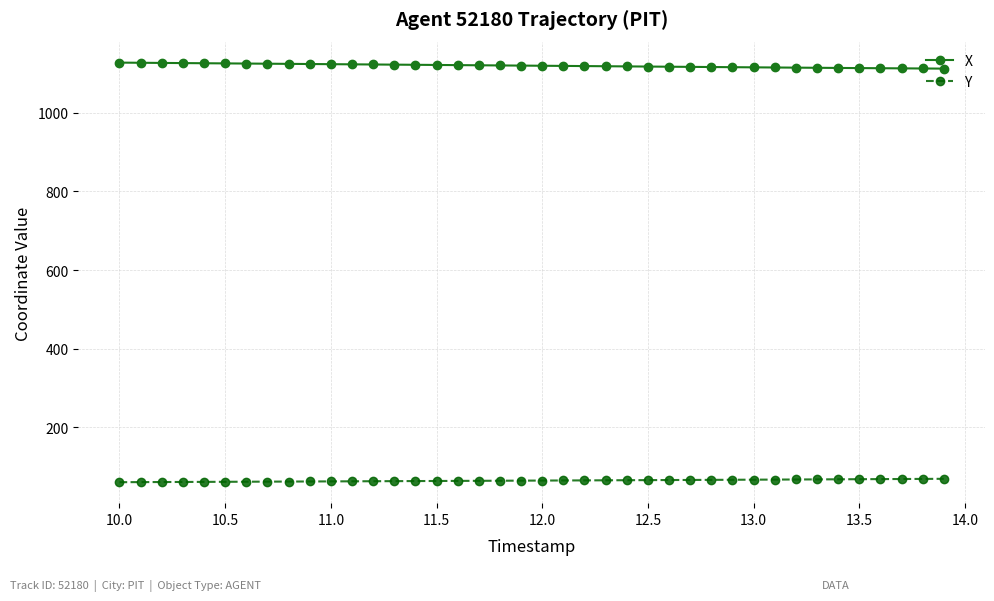

True or false: Y and X intersect in this chart.

False